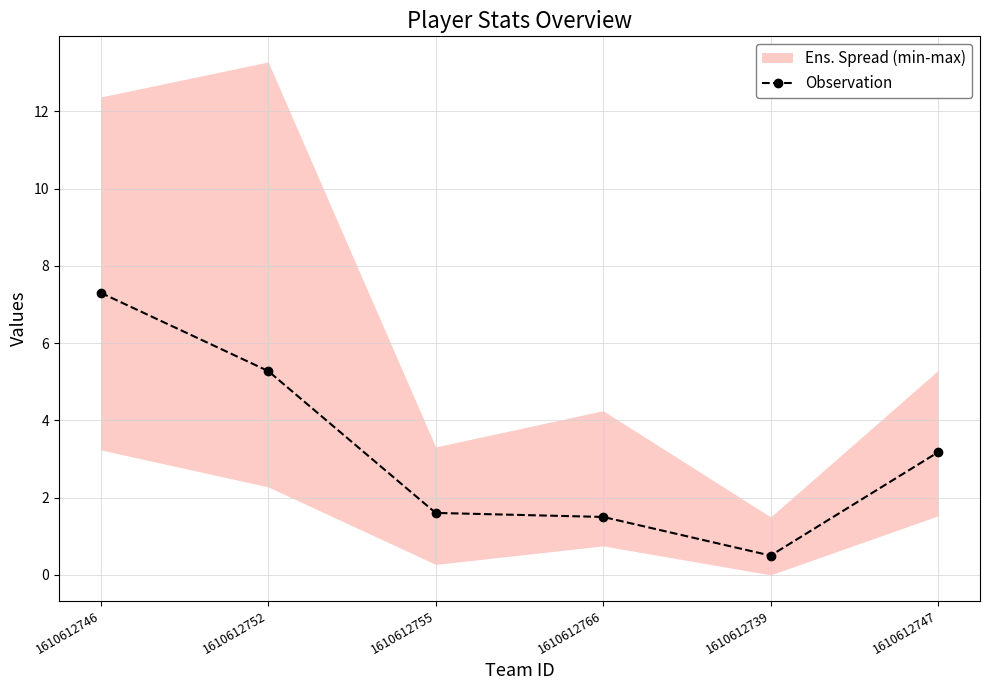

Which category has the highest value across all series?

1610612746